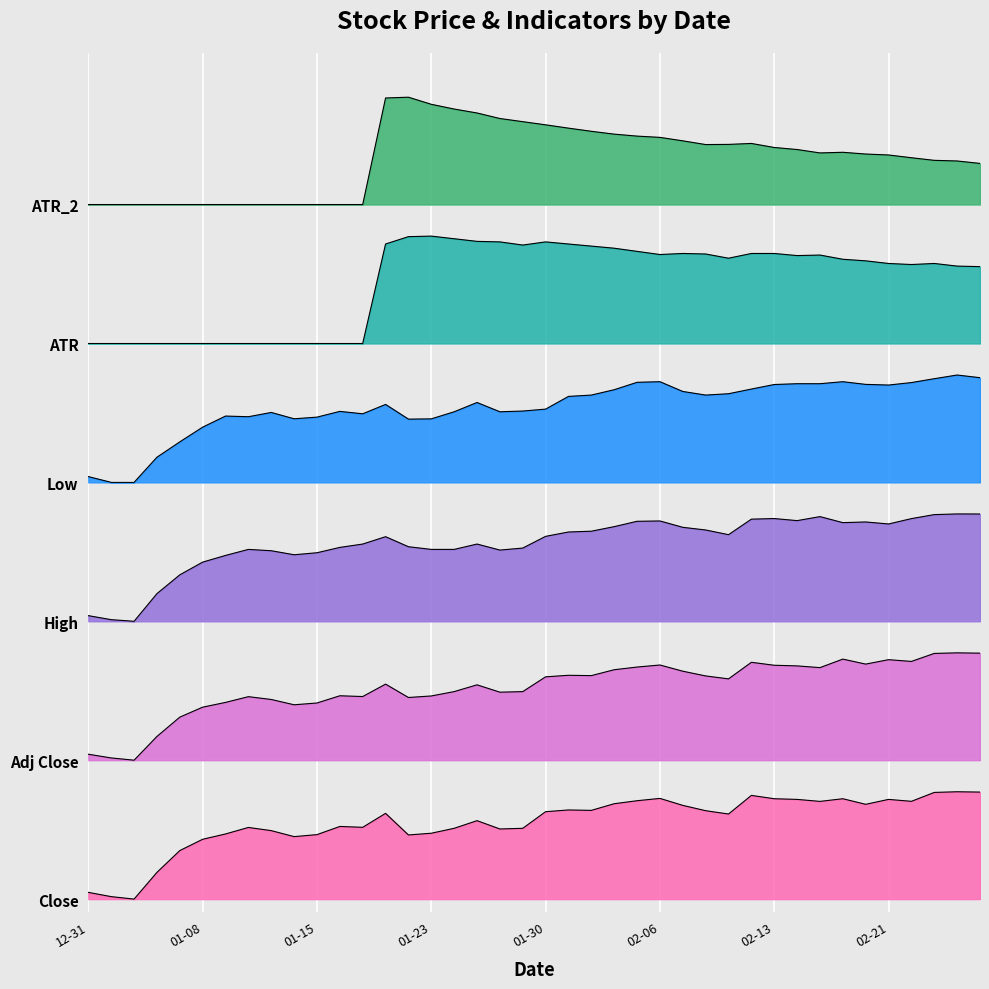

Reading left to right, transcribe all the data shown in this chart.

Close: 0.1	0.0	0.0	0.2	0.4	0.5	0.5	0.6	0.5	0.5	0.5	0.6	0.6	0.7	0.5	0.5	0.6	0.6	0.6	0.6	0.7	0.7	0.7	0.8	0.8	0.8	0.7	0.7	0.7	0.8	0.8	0.8	0.8	0.8	0.8	0.8	0.8	0.8	0.8	0.8
Adj Close: 1.1	1.1	1.1	1.3	1.4	1.5	1.6	1.6	1.6	1.5	1.6	1.6	1.6	1.7	1.6	1.6	1.6	1.7	1.6	1.6	1.8	1.8	1.8	1.8	1.8	1.9	1.8	1.8	1.7	1.9	1.9	1.8	1.8	1.9	1.9	1.9	1.9	1.9	2.0	1.9
High: 2.2	2.2	2.2	2.4	2.6	2.7	2.7	2.8	2.8	2.7	2.7	2.8	2.8	2.9	2.8	2.8	2.8	2.8	2.8	2.8	2.9	2.9	2.9	2.9	3.0	3.0	2.9	2.9	2.9	3.0	3.0	3.0	3.0	3.0	3.0	3.0	3.0	3.0	3.1	3.0
Low: 3.3	3.3	3.3	3.5	3.6	3.7	3.8	3.8	3.9	3.8	3.8	3.9	3.8	3.9	3.8	3.8	3.9	3.9	3.9	3.9	3.9	4.0	4.0	4.0	4.1	4.1	4.0	4.0	4.0	4.0	4.1	4.1	4.1	4.1	4.1	4.1	4.1	4.1	4.2	4.1
ATR: 4.4	4.4	4.4	4.4	4.4	4.4	4.4	4.4	4.4	4.4	4.4	4.4	4.4	5.2	5.2	5.2	5.2	5.2	5.2	5.2	5.2	5.2	5.2	5.2	5.1	5.1	5.1	5.1	5.1	5.1	5.1	5.1	5.1	5.1	5.1	5.0	5.0	5.0	5.0	5.0
ATR_2: 5.5	5.5	5.5	5.5	5.5	5.5	5.5	5.5	5.5	5.5	5.5	5.5	5.5	6.3	6.3	6.3	6.3	6.2	6.2	6.2	6.1	6.1	6.1	6.1	6.0	6.0	6.0	6.0	6.0	6.0	6.0	5.9	5.9	5.9	5.9	5.9	5.9	5.8	5.8	5.8